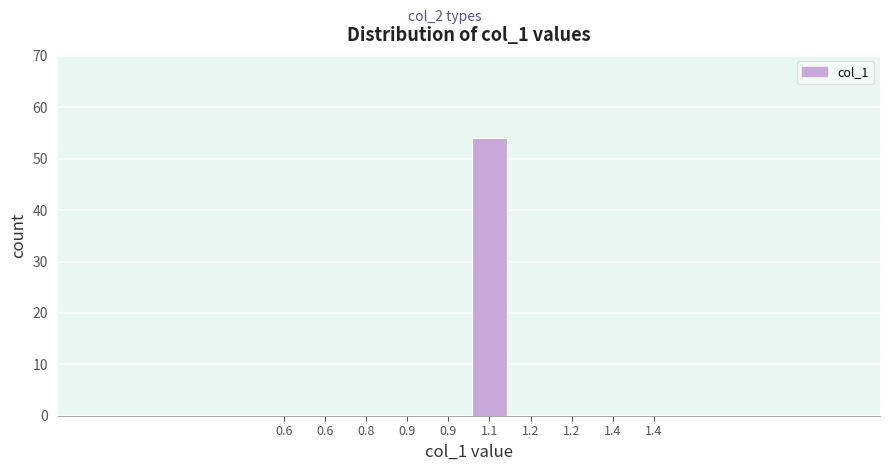

How many data points does each series have?

10